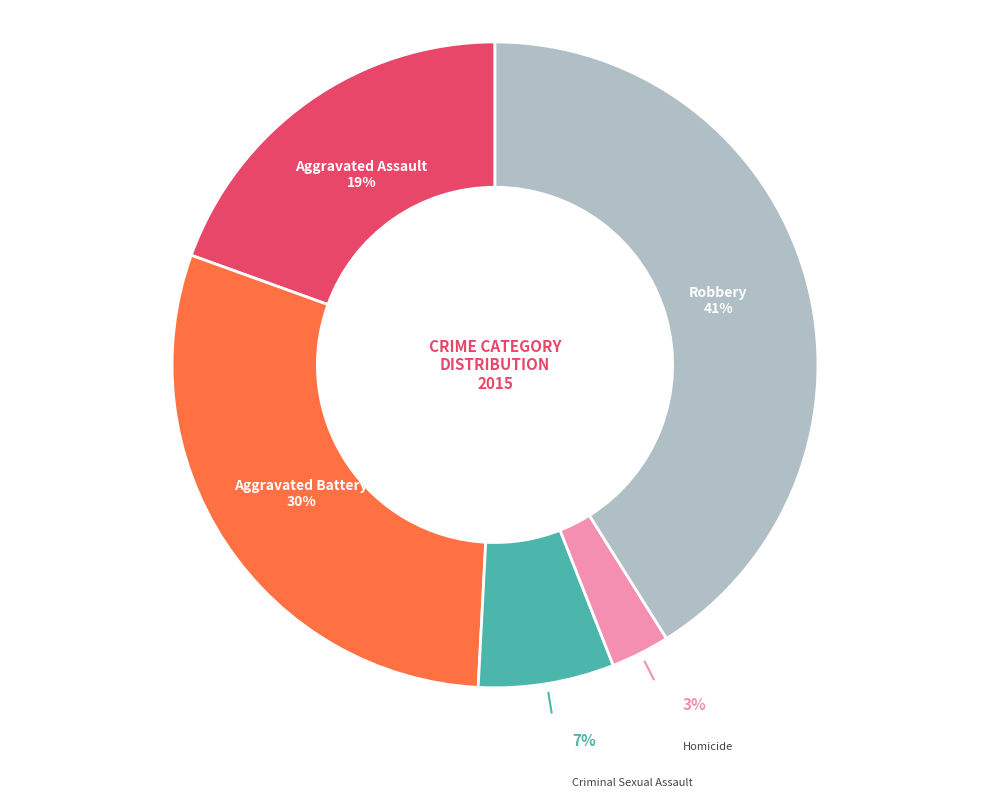

Do Criminal Sexual Assault and Homicide together represent more than half of the pie?

No